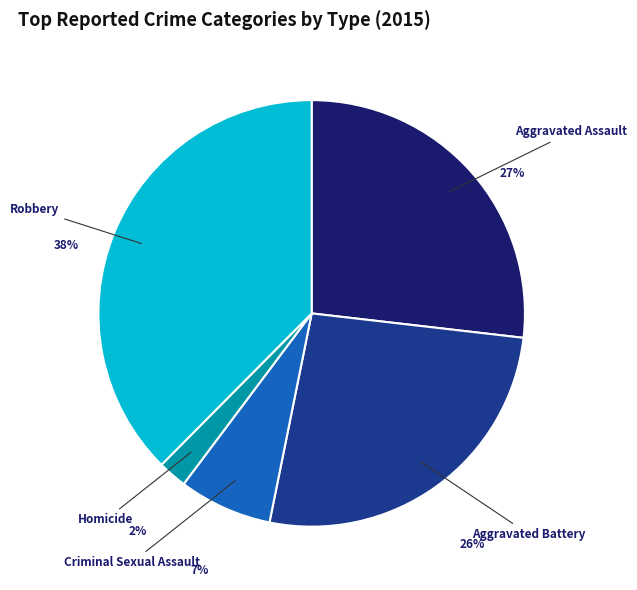

Approximately how many times larger is the value at Robbery compared to Aggravated Assault?

1.4